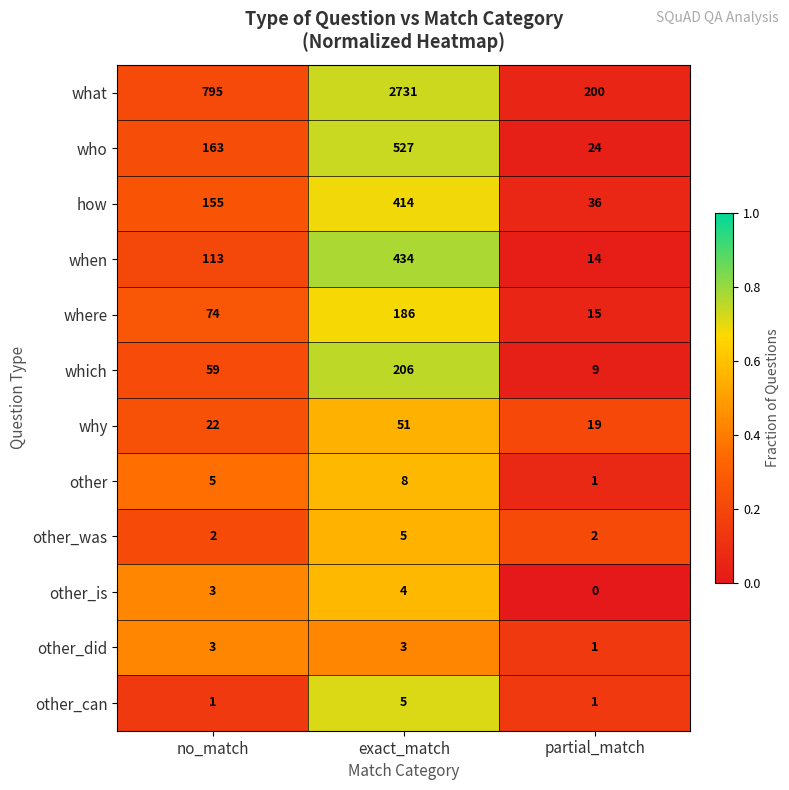

Which category has the lowest value across all series?

partial_match